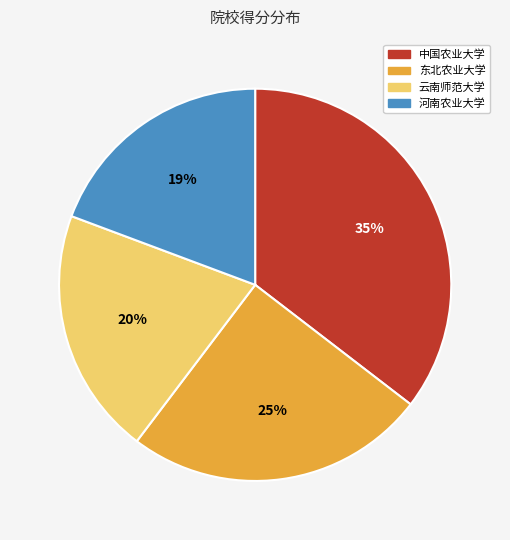

To the nearest percent, what is the average slice percentage?

25%